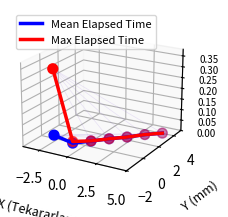

Which series has the largest Y range (max minus min)?

Max Elapsed Time